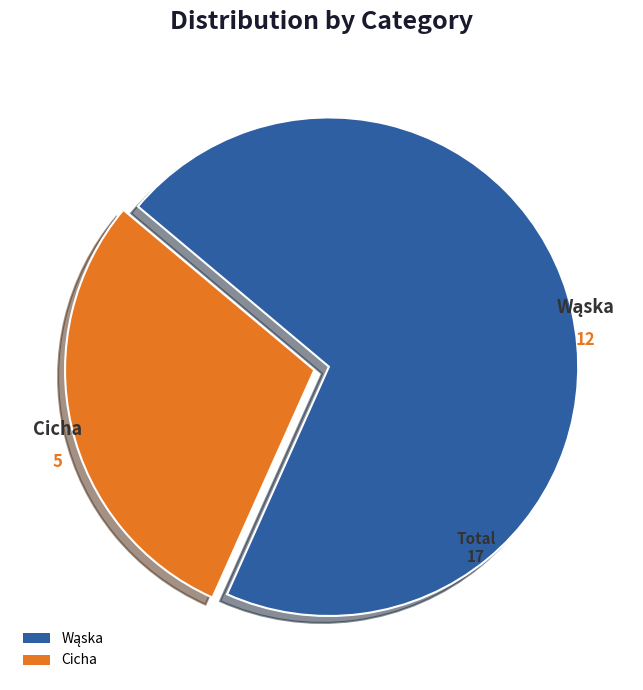

Is there a majority slice in this chart?

Yes